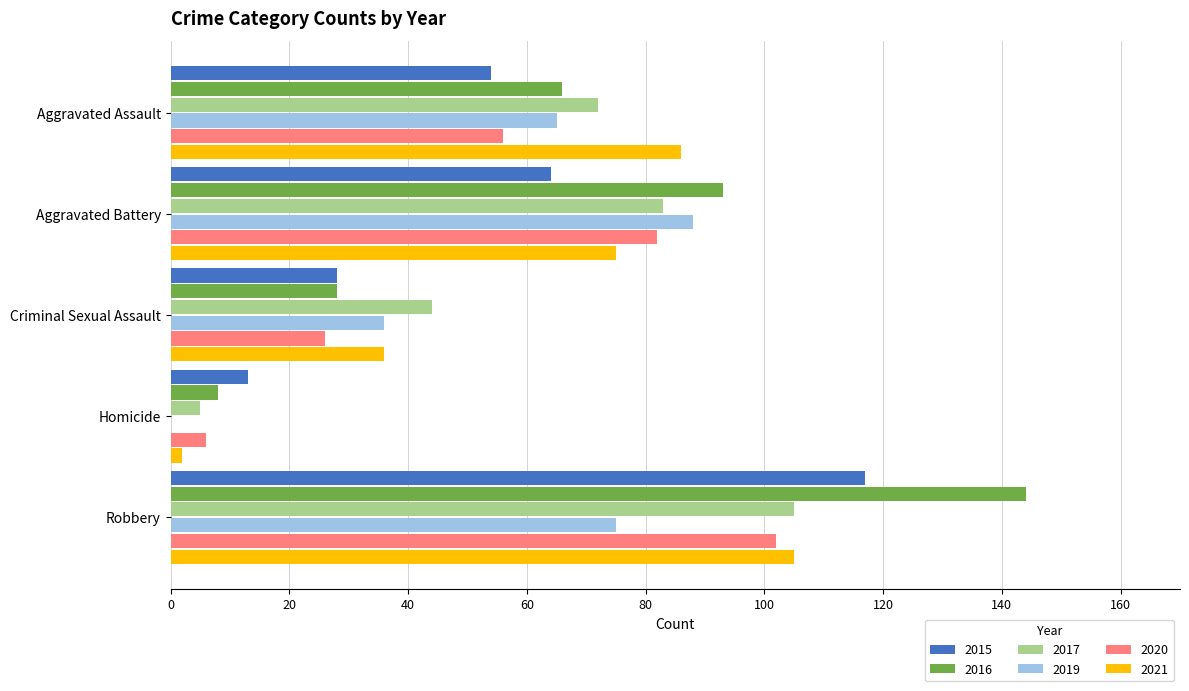

The 2019 series shows 104 at Aggravated Assault. True or false?

False